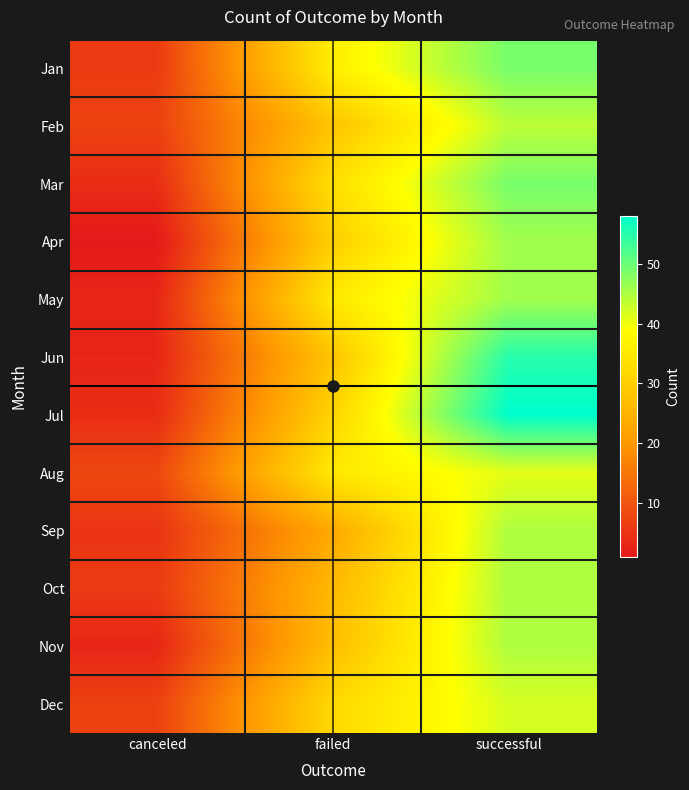

How many categories are shown in the chart?

3